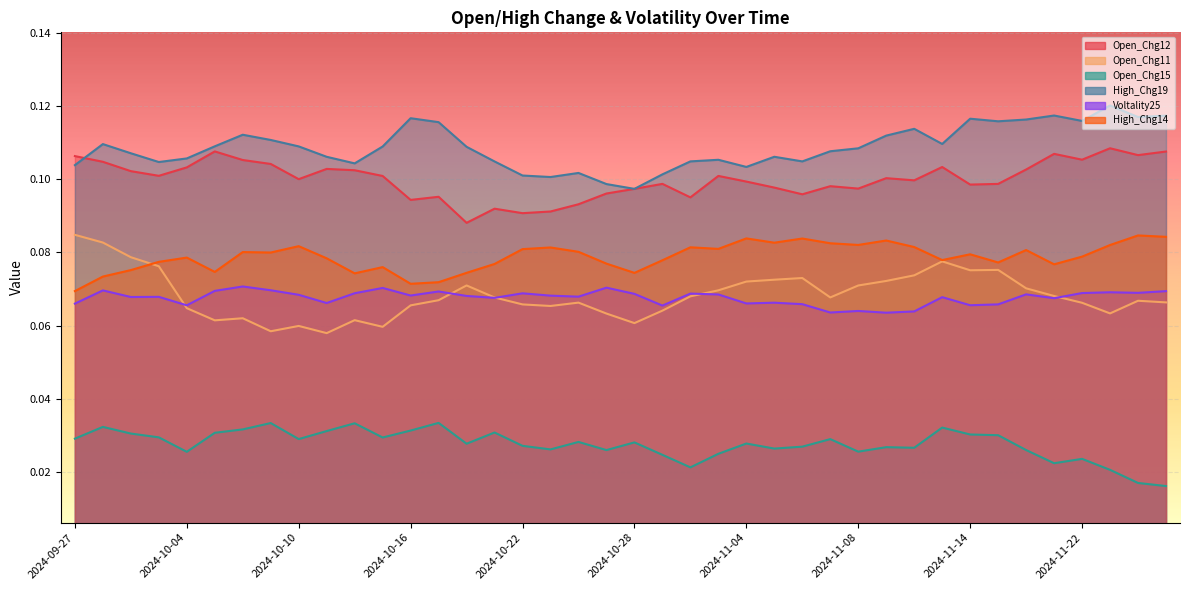

How many distinct data groups are displayed?

6